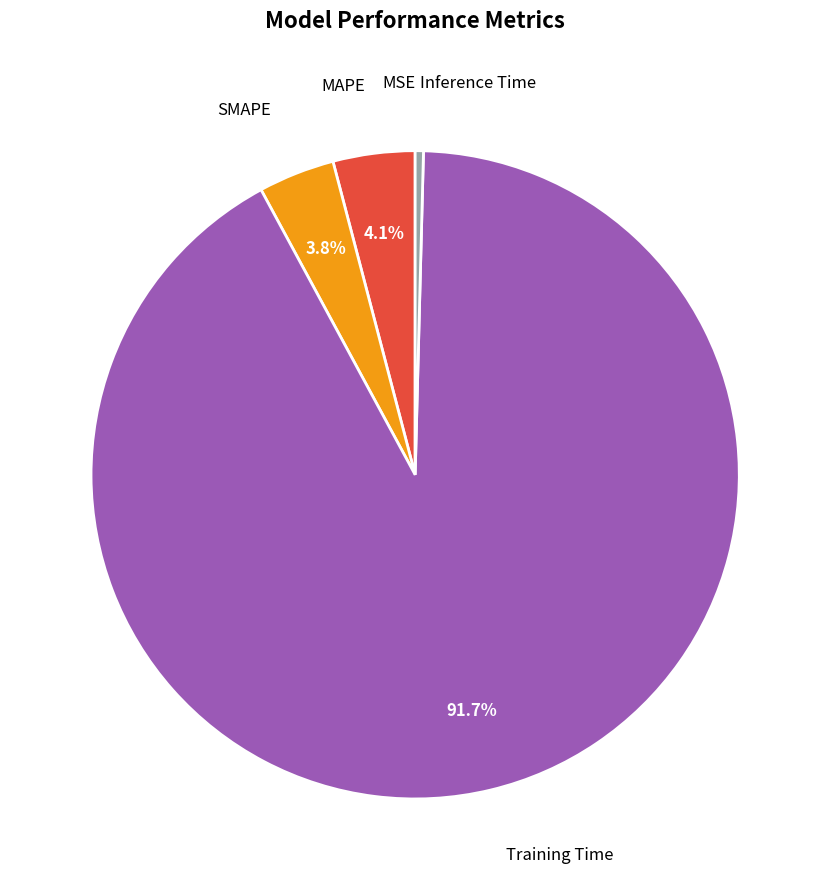

Is there any slice that represents more than half of the pie?

Yes